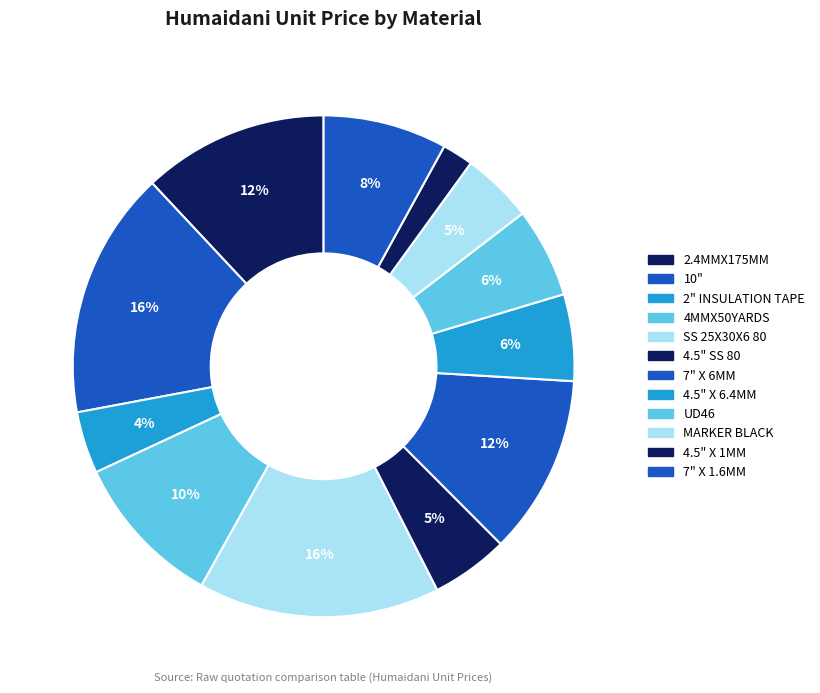

What is the change in value from 2.4MMX175MM to 4.5" SS 80?

-3.5